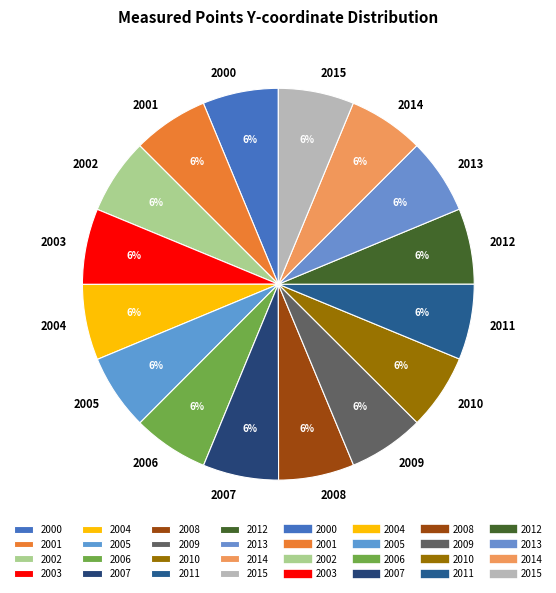

How many segments does this pie chart have?

16